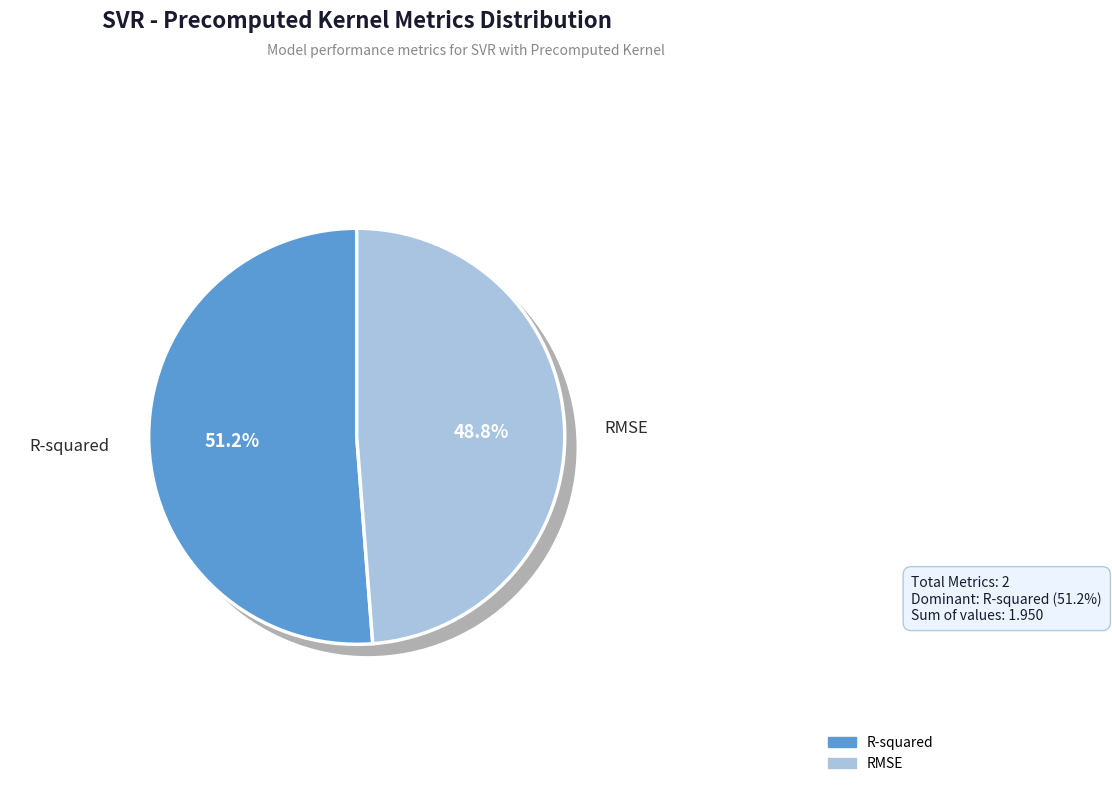

How many slices are in this pie chart?

2